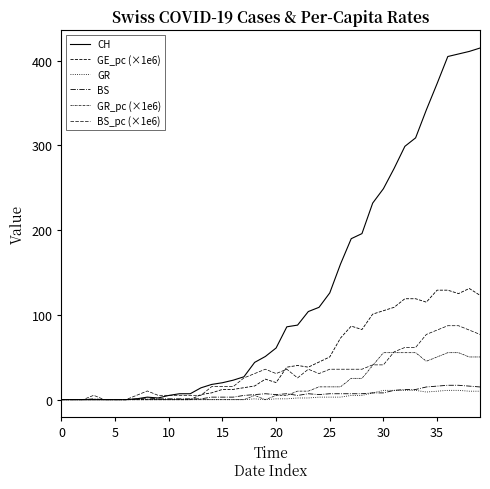

What is the value of the BS_pc (×1e6) point at the 27th from the left?

35.9